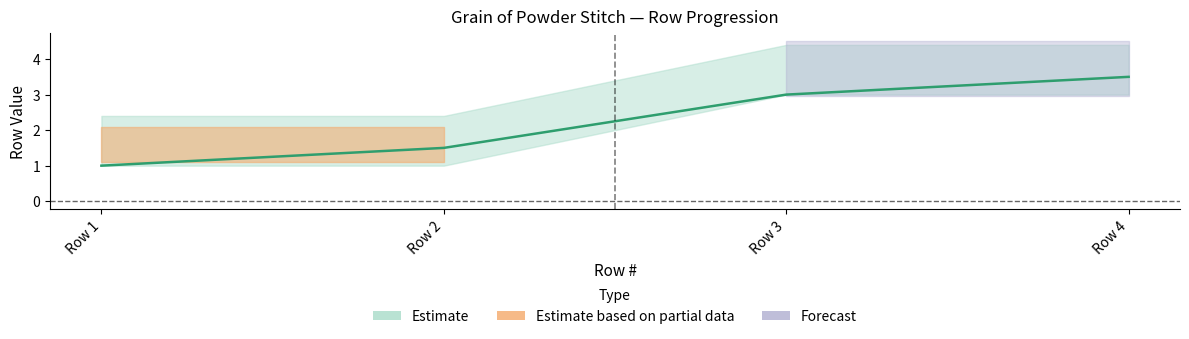

The value of Row # (mid) at Row 4 is 3.5. True or false?

True